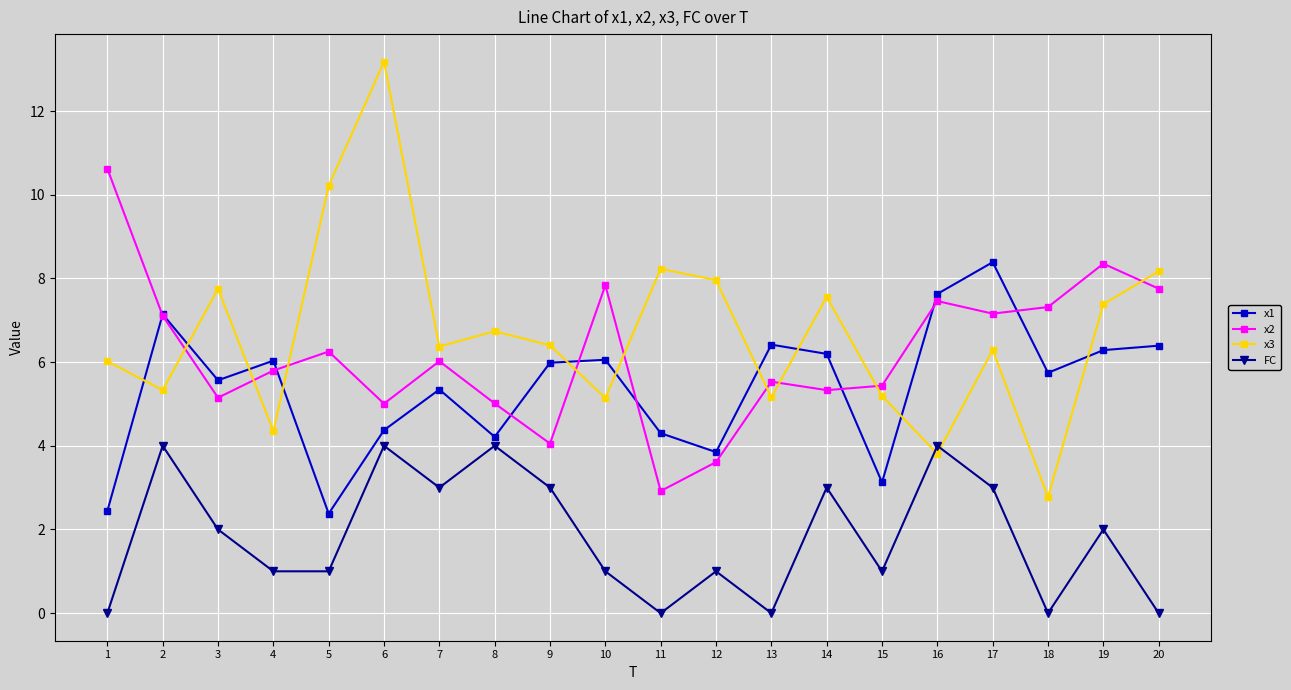

What is the difference between the maximum and minimum values in the x2 series?

7.7